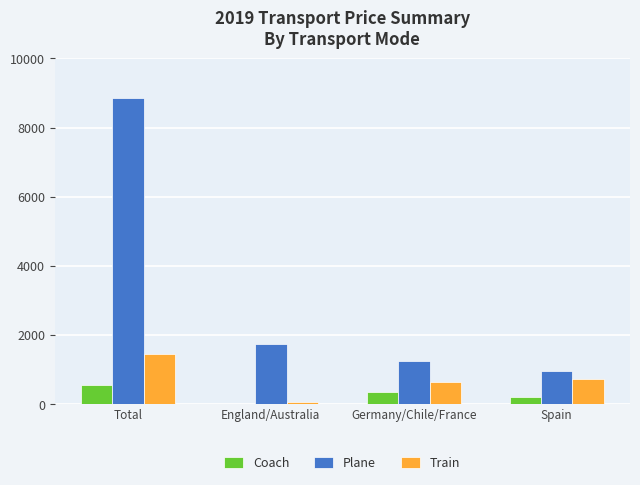

Between Total and England/Australia, which series saw the biggest shift?

Plane